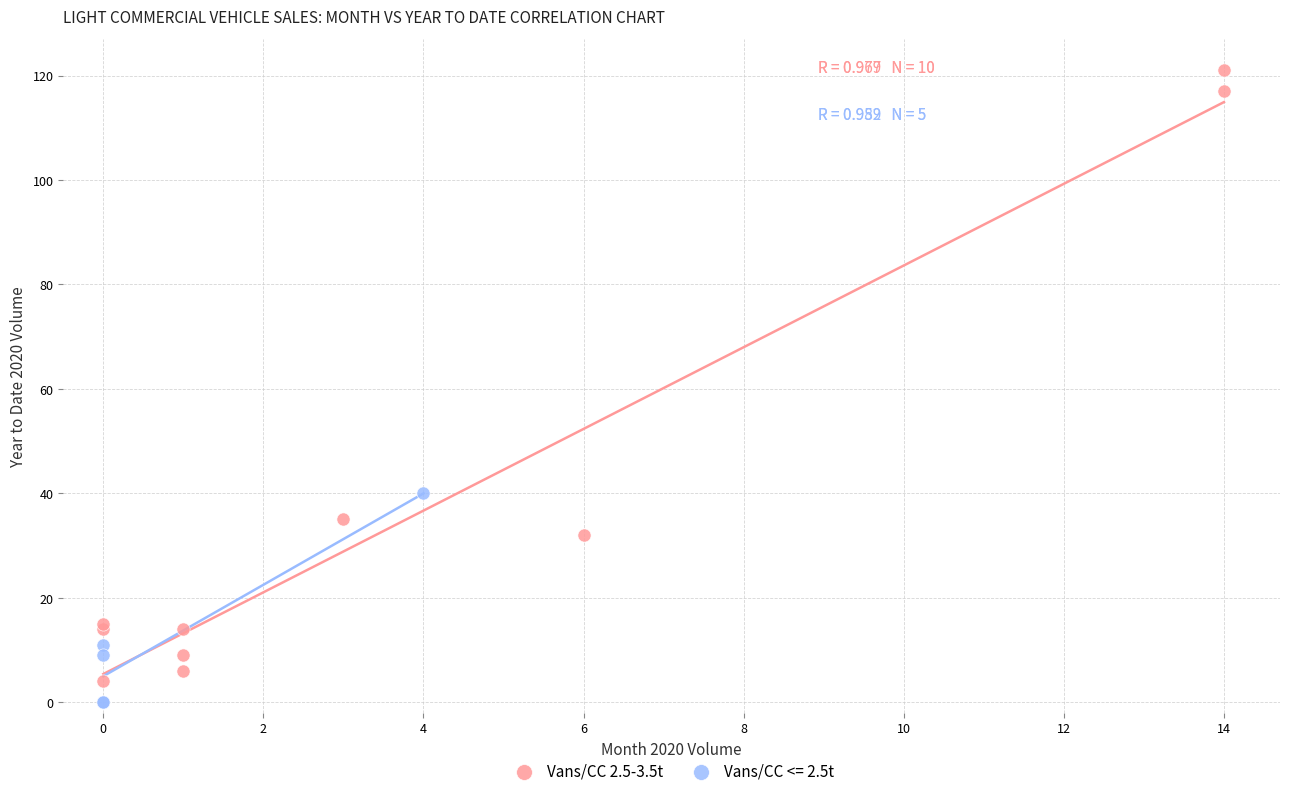

Which series has the widest spread of Y values?

Vans/CC 2.5-3.5t